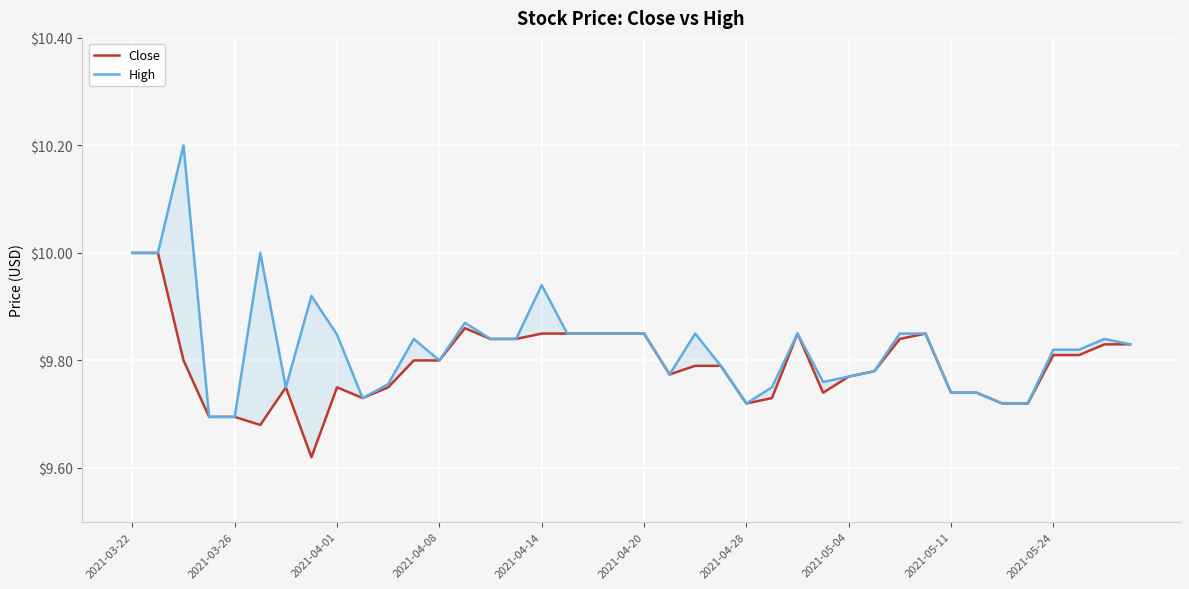

What are all the series names shown in the legend?

Close, High